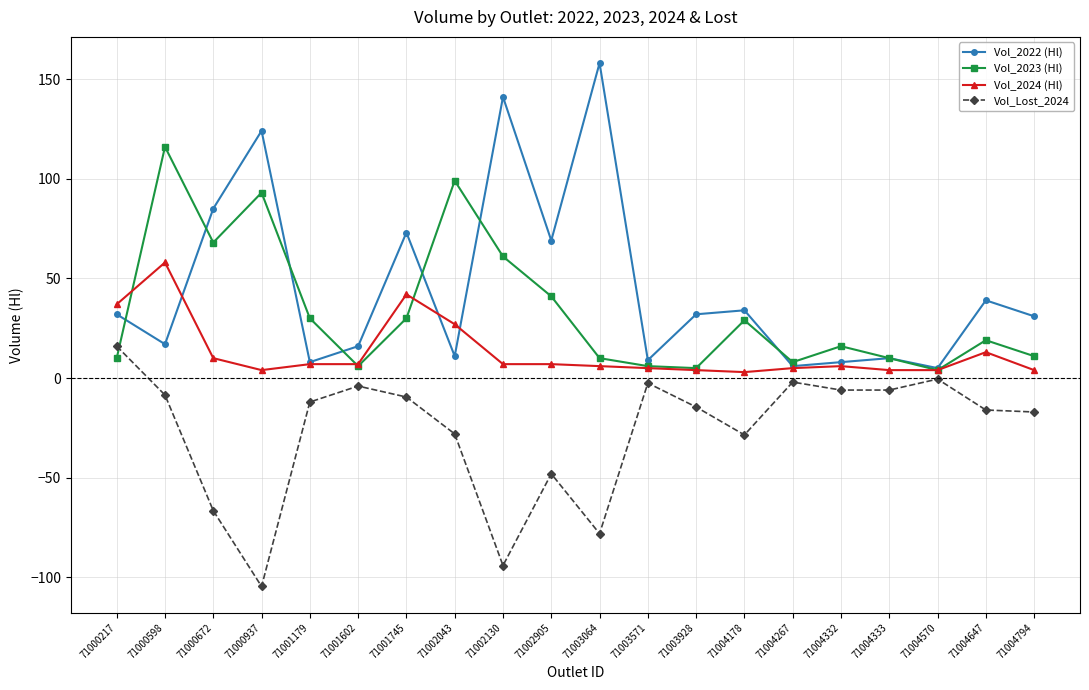

Where do Vol_2023 (Hl) and Vol_2024 (Hl) first cross each other?

71000217 and 71000598